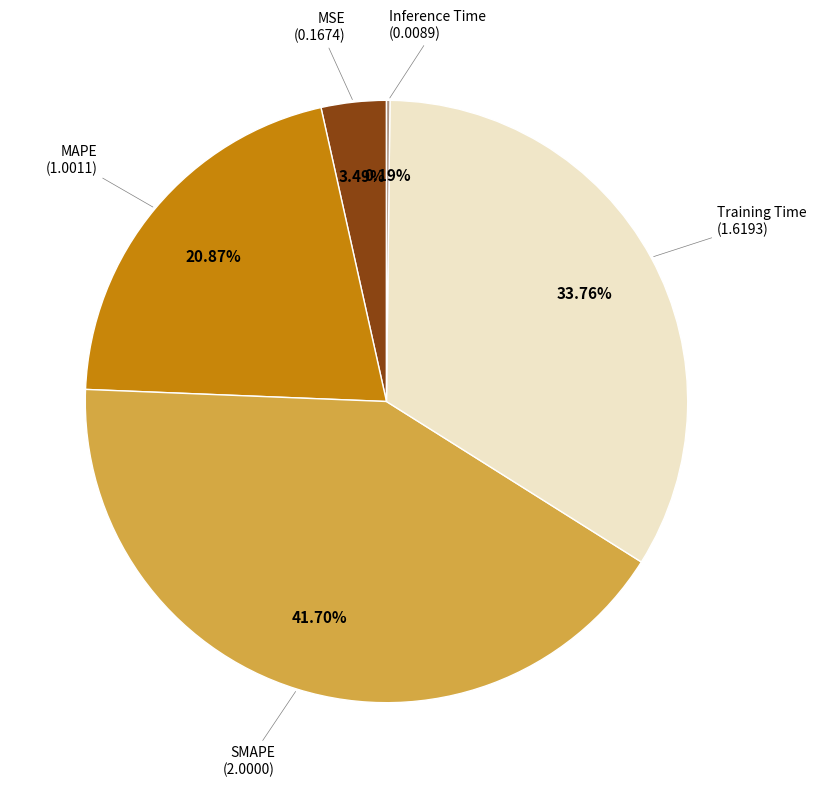

Do SMAPE (2.0000) and MSE (0.1674) together represent more than half of the pie?

No